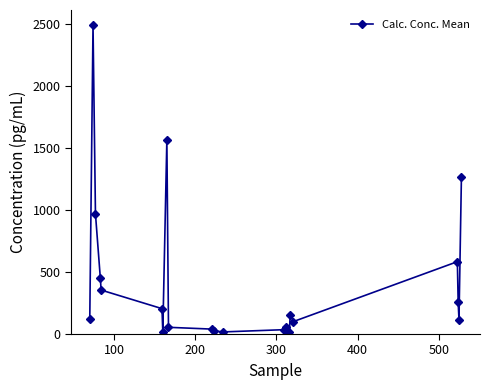

What is the average value?

423.6